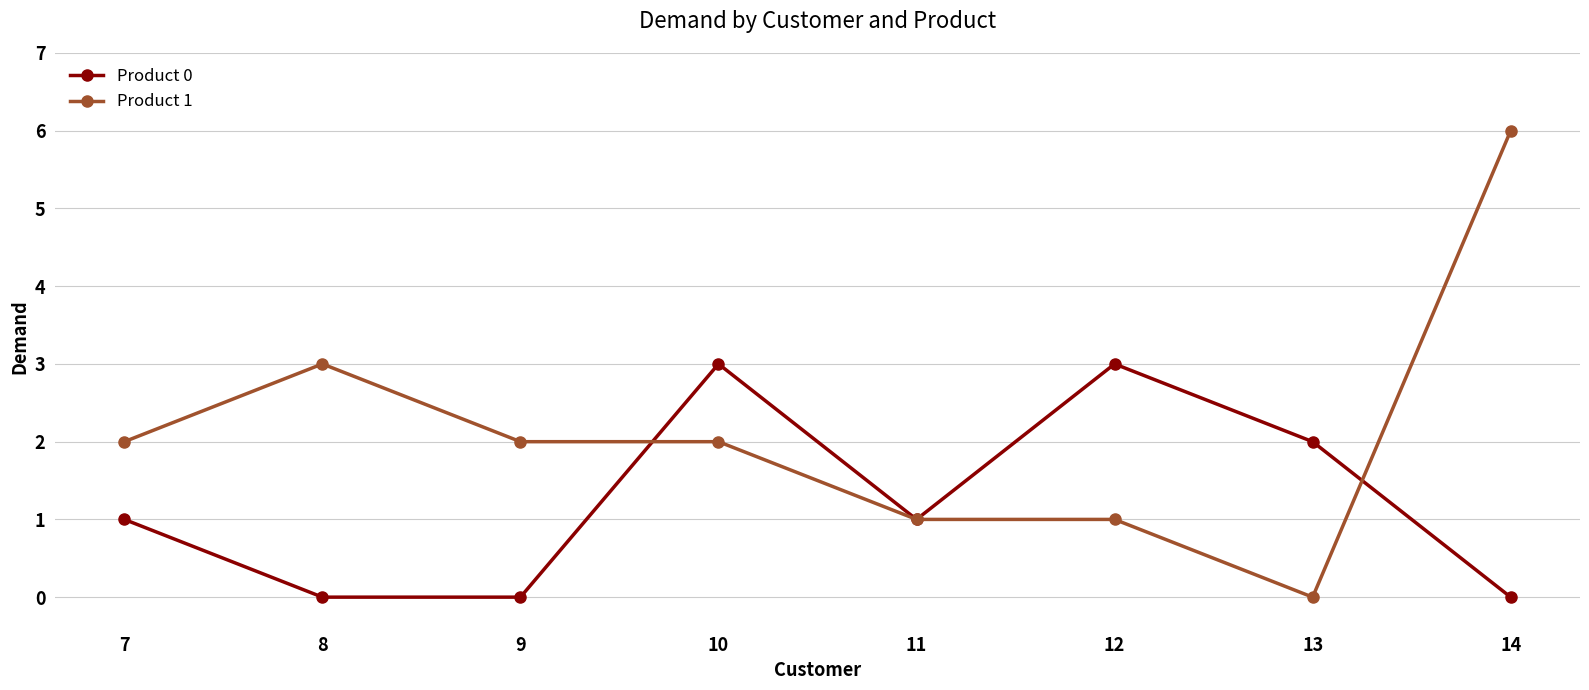

Is it true that Product 0 equals 0 at 14?

True